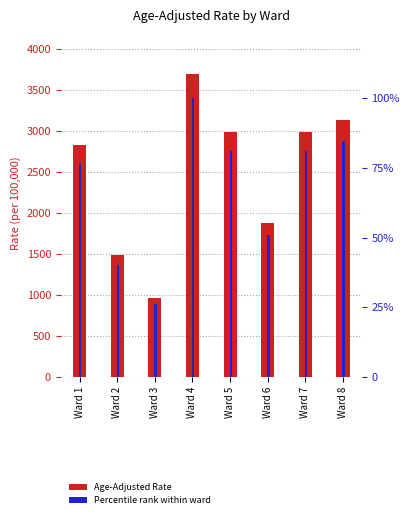

What is the average value of the Percentile rank within ward series?

67.5